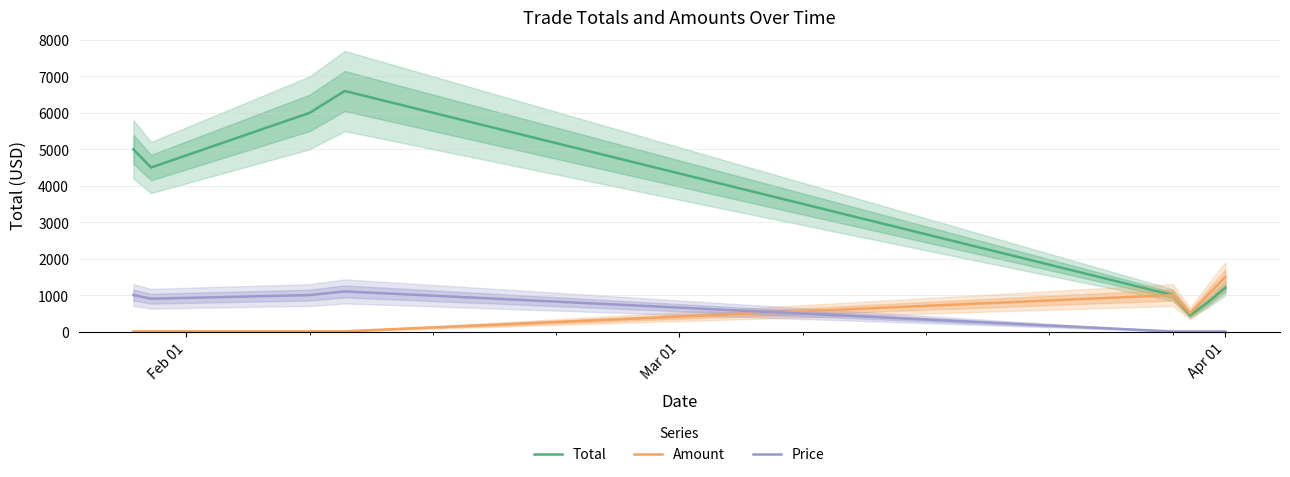

Reading right to left, extract all data points from this chart.

Total: 1200.0	800.0	450.0	1000.0	6600.0	6000.0	4500.0	5000.0
Amount: 1500.0	1000.0	500.0	1000.0	6.0	6.0	5.0	5.0
Price: 0.8	0.8	0.9	1.0	1100.0	1000.0	900.0	1000.0